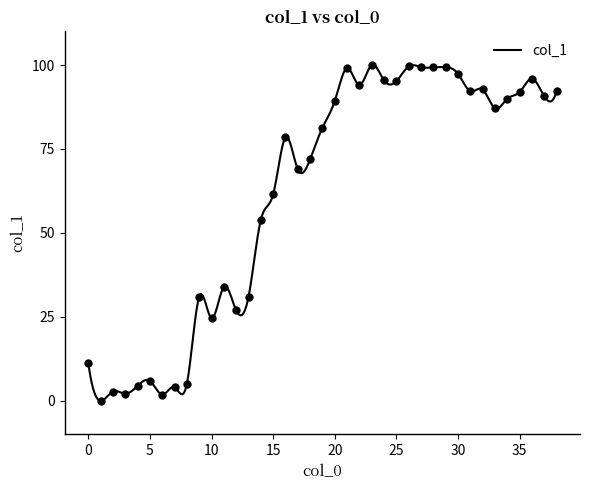

What is the change in value from 7 to 12?

+22.9